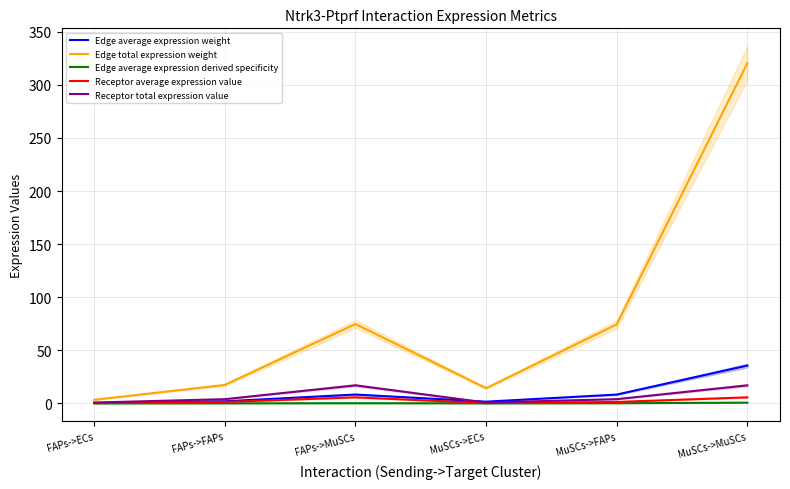

What is the difference between the Edge total expression weight values at FAPs->ECs and FAPs->MuSCs?

71.4